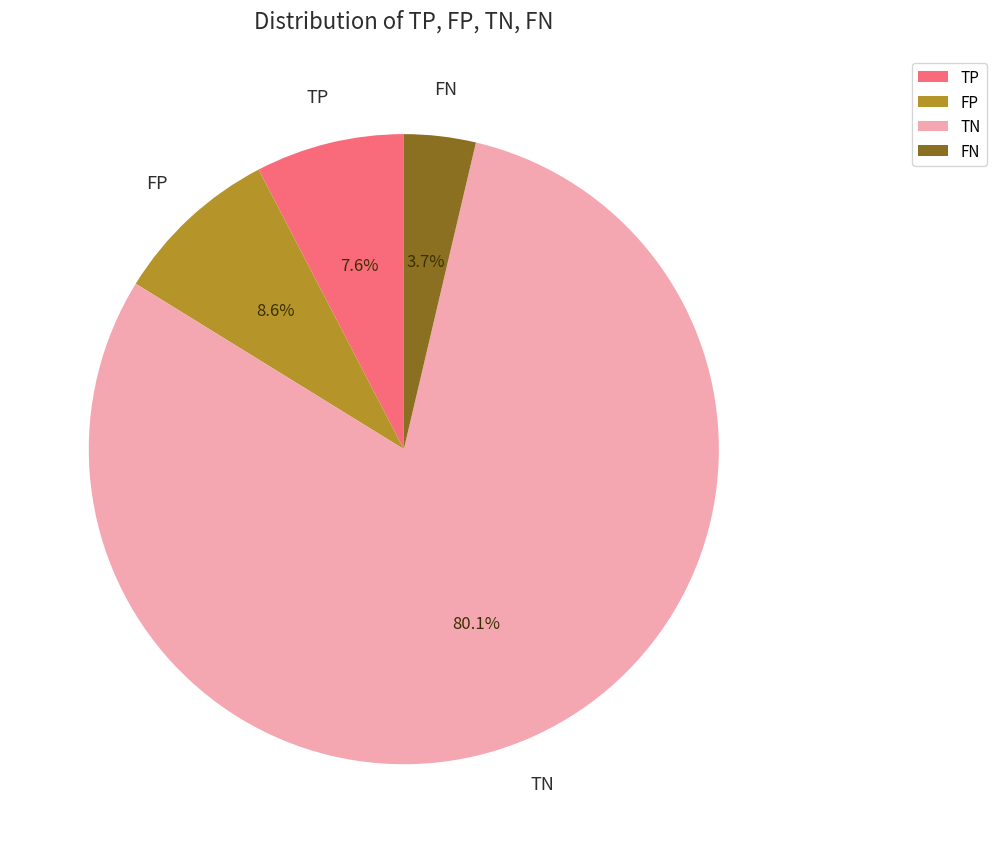

To the nearest percent, what portion does FN represent?

4%